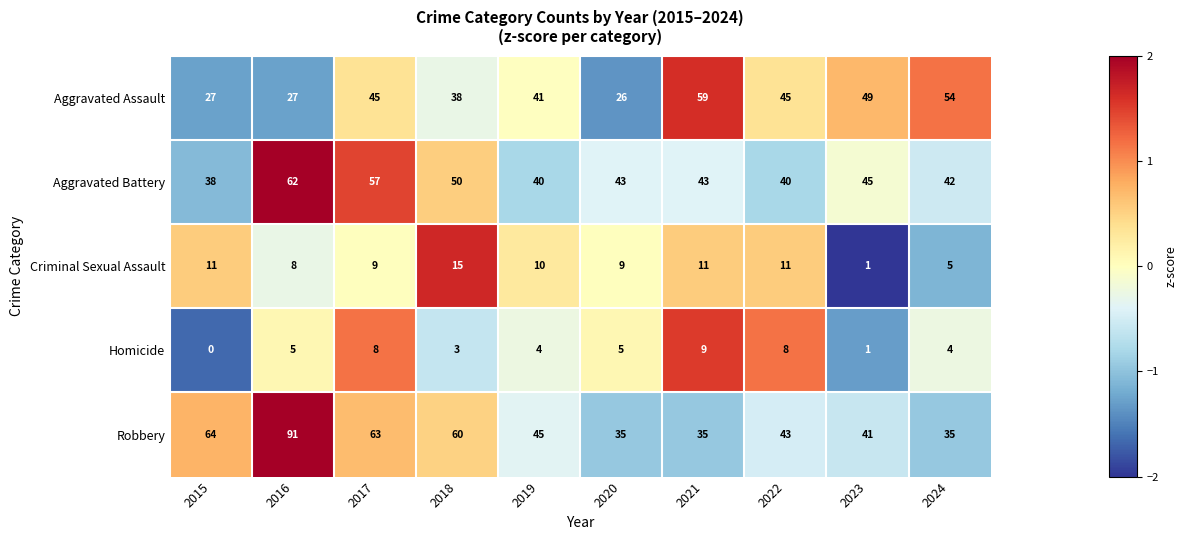

Where does the Criminal Sexual Assault series first go above 10?

2015